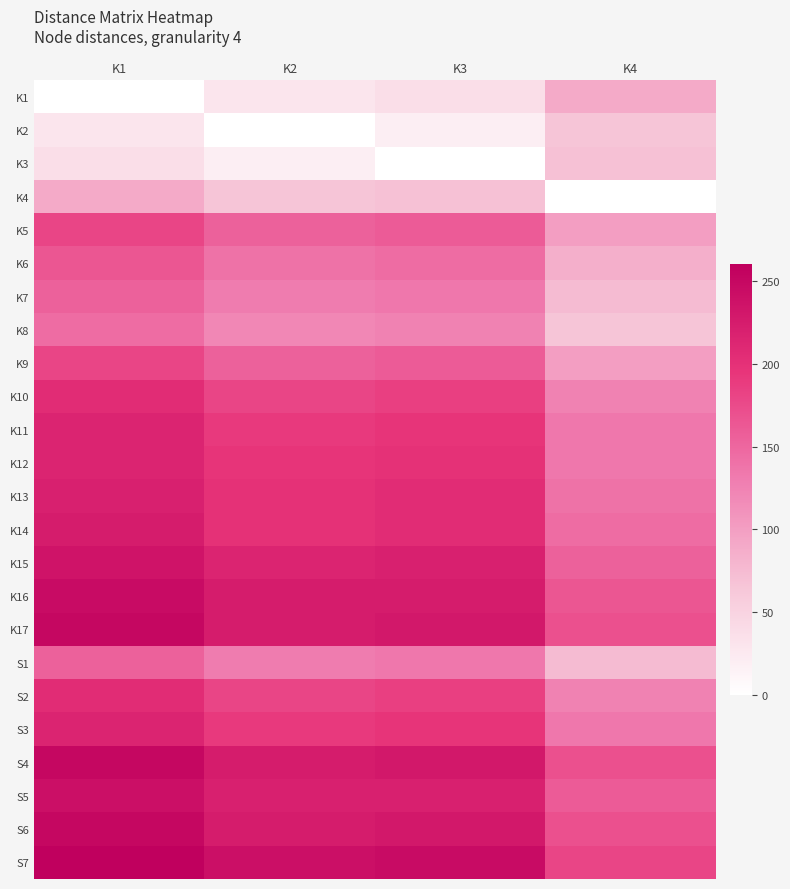

At K4, list the series in order from smallest to largest.

K4, K2, K8, K3, K7, S1, K6, K1, K5, K9, K10, S2, K11, K12, S3, K13, K14, K15, S5, K16, K17, S4, S6, S7